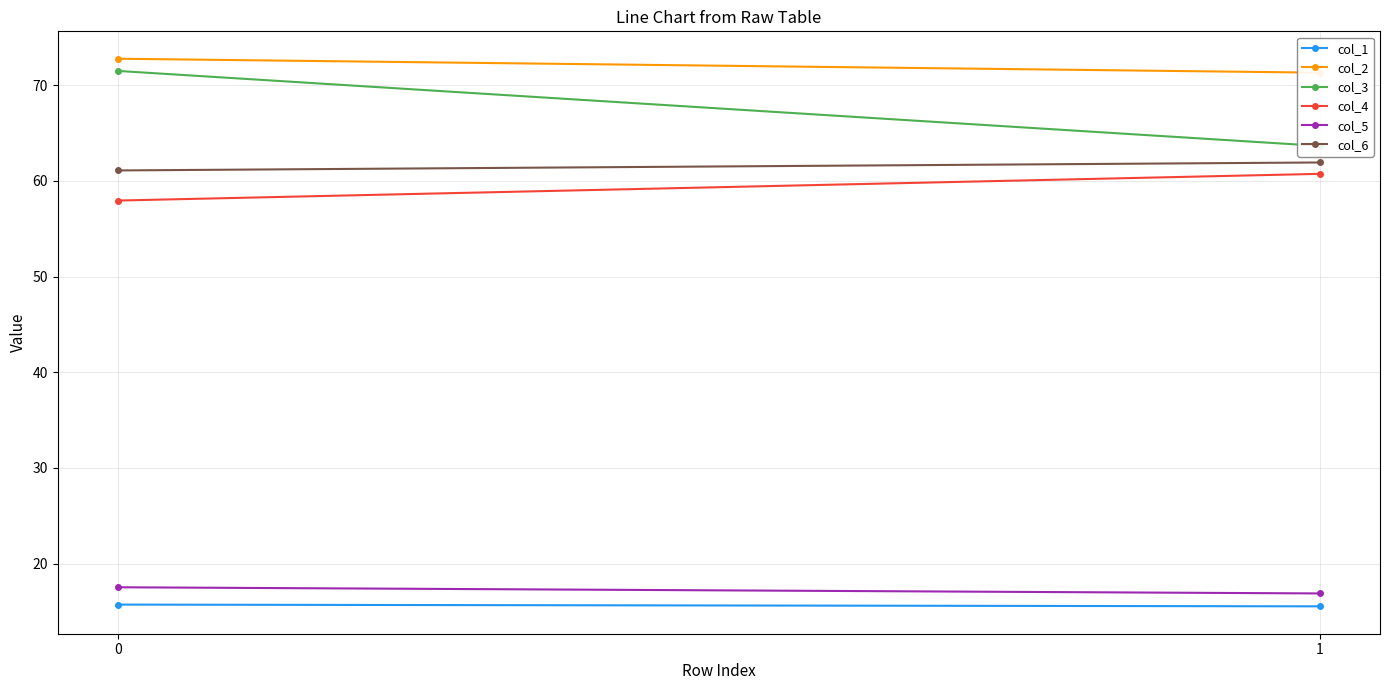

What are all the series names shown in the legend?

col_1, col_2, col_3, col_4, col_5, col_6